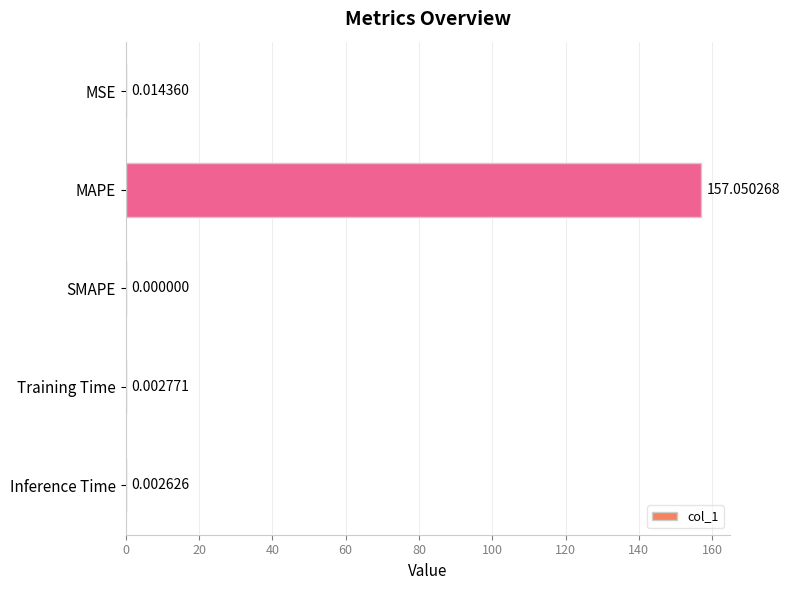

At which category does the chart reach its peak across all series?

MAPE